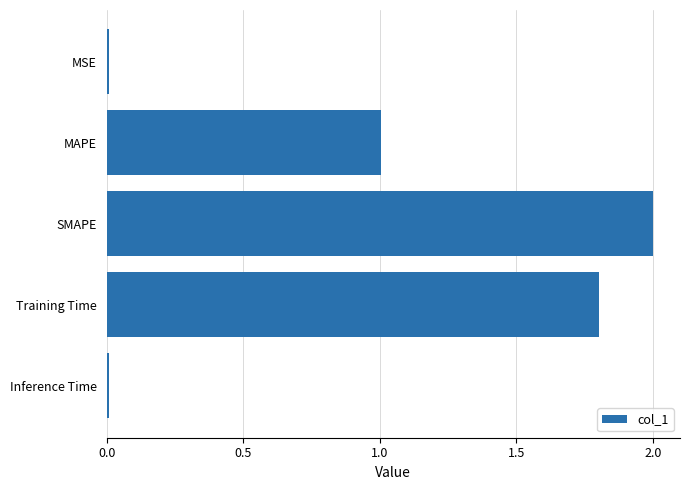

True or false: the data shows 2.0 at SMAPE.

True